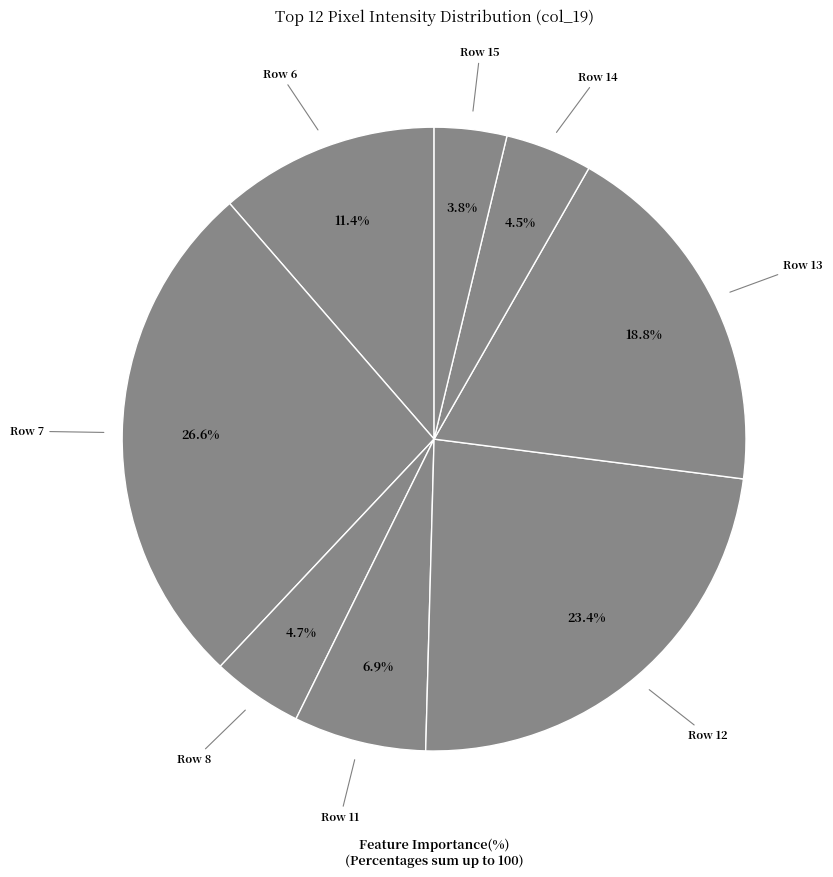

How many slices are in this pie chart?

8